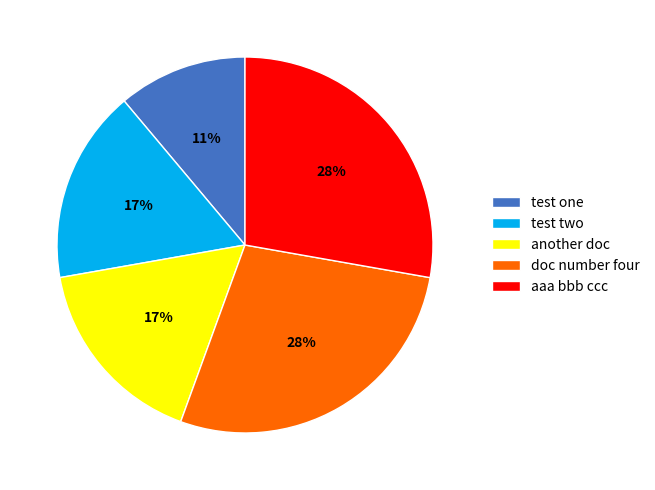

Combined, do another doc and test one account for over 50%?

No